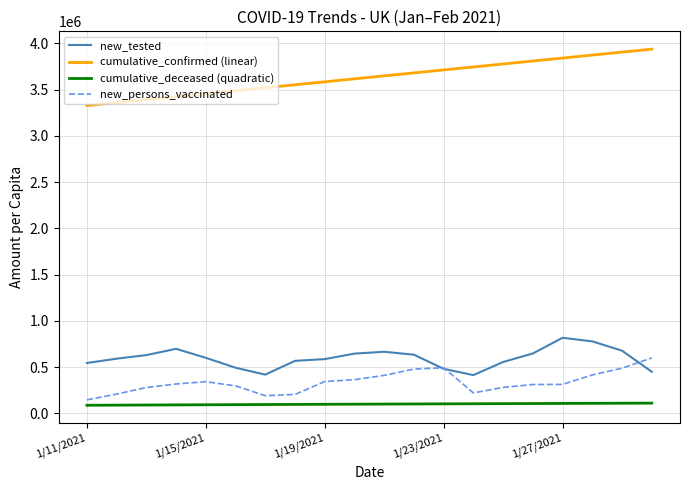

True or false: cumulative_deceased (quadratic) and new_persons_vaccinated intersect in this chart.

False